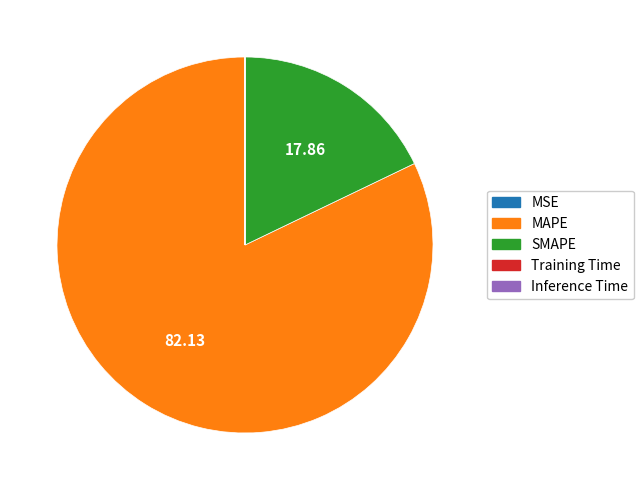

Which category has the biggest portion of the pie?

MAPE